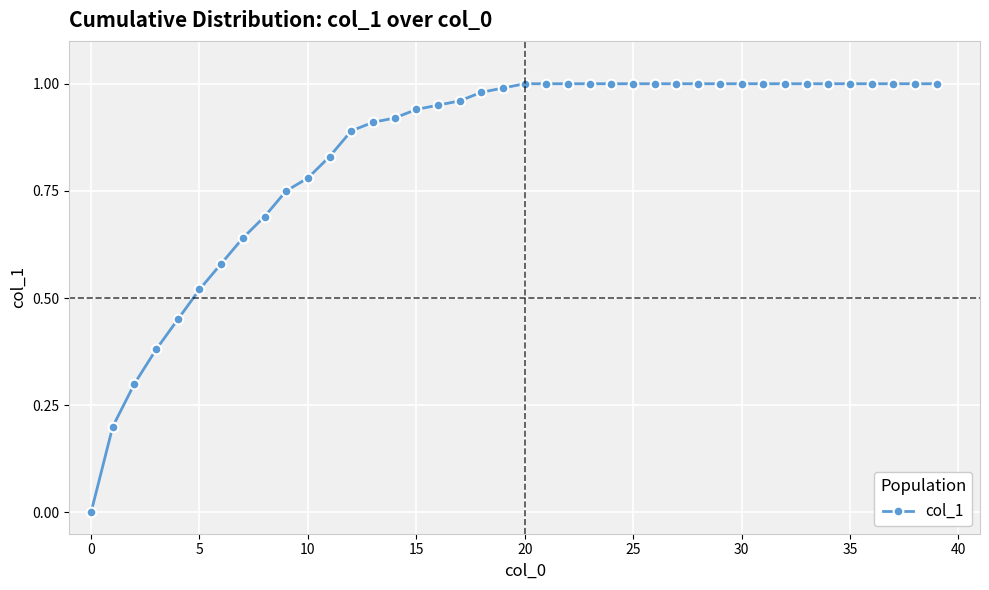

What is the sum of all values?

33.7